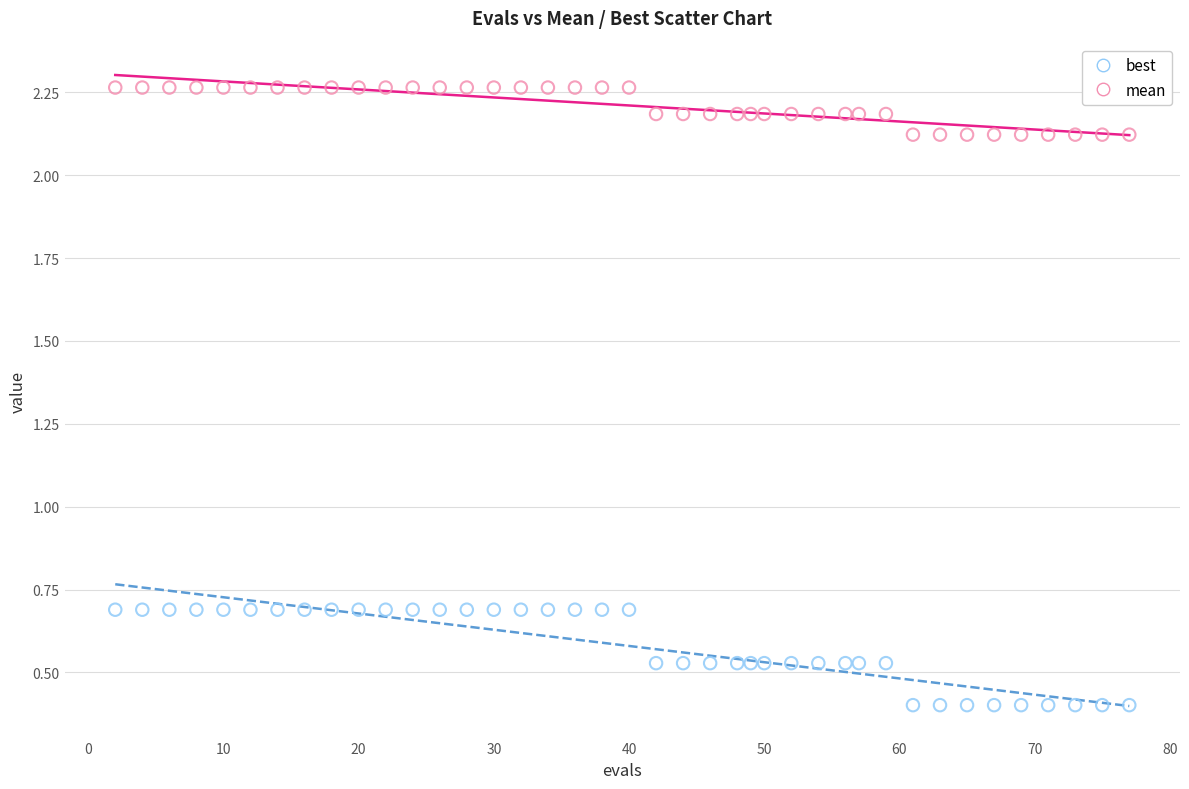

Which series reaches the minimum Y coordinate?

best